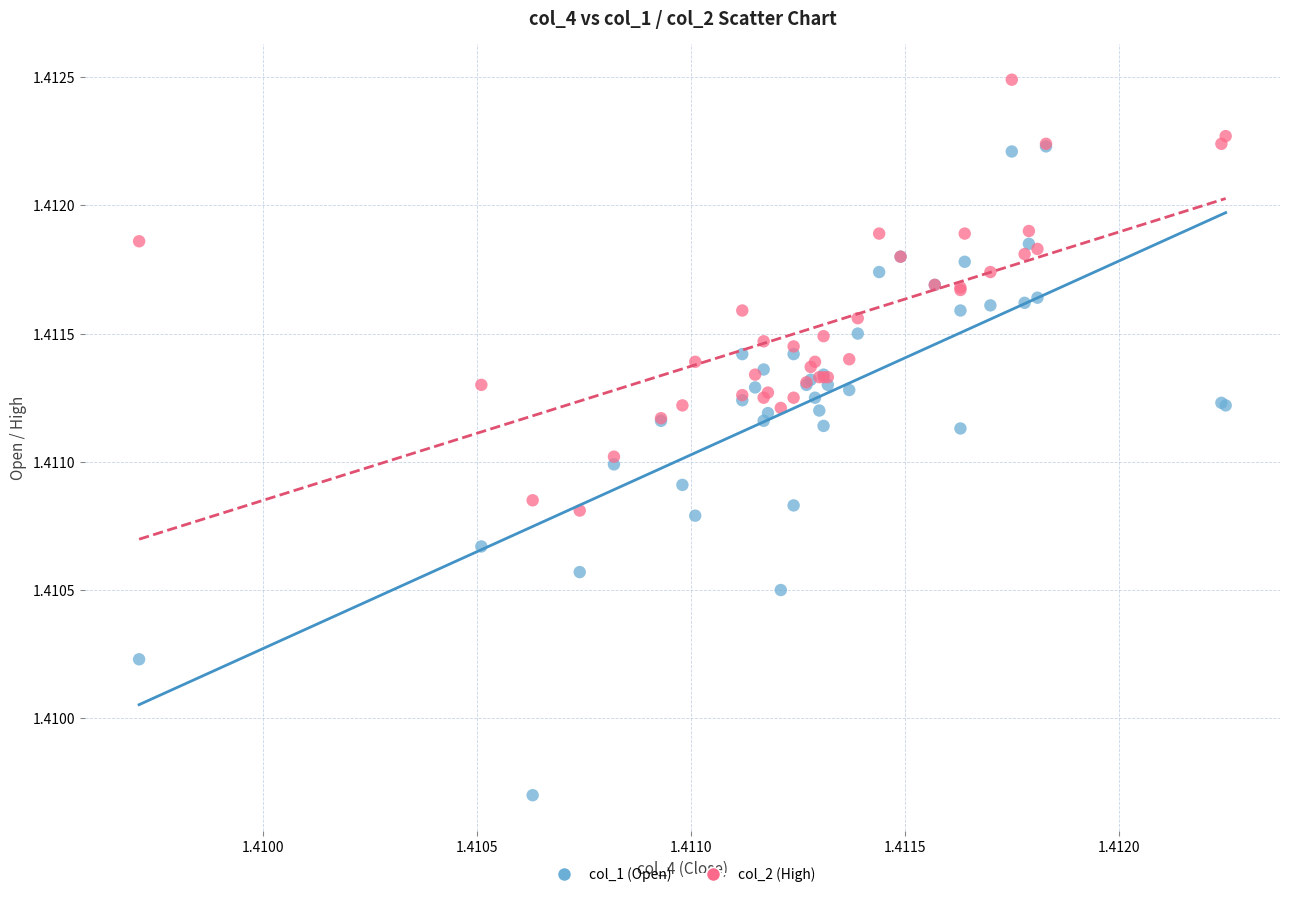

What are all the series names shown in the legend?

col_1 (Open), col_2 (High)